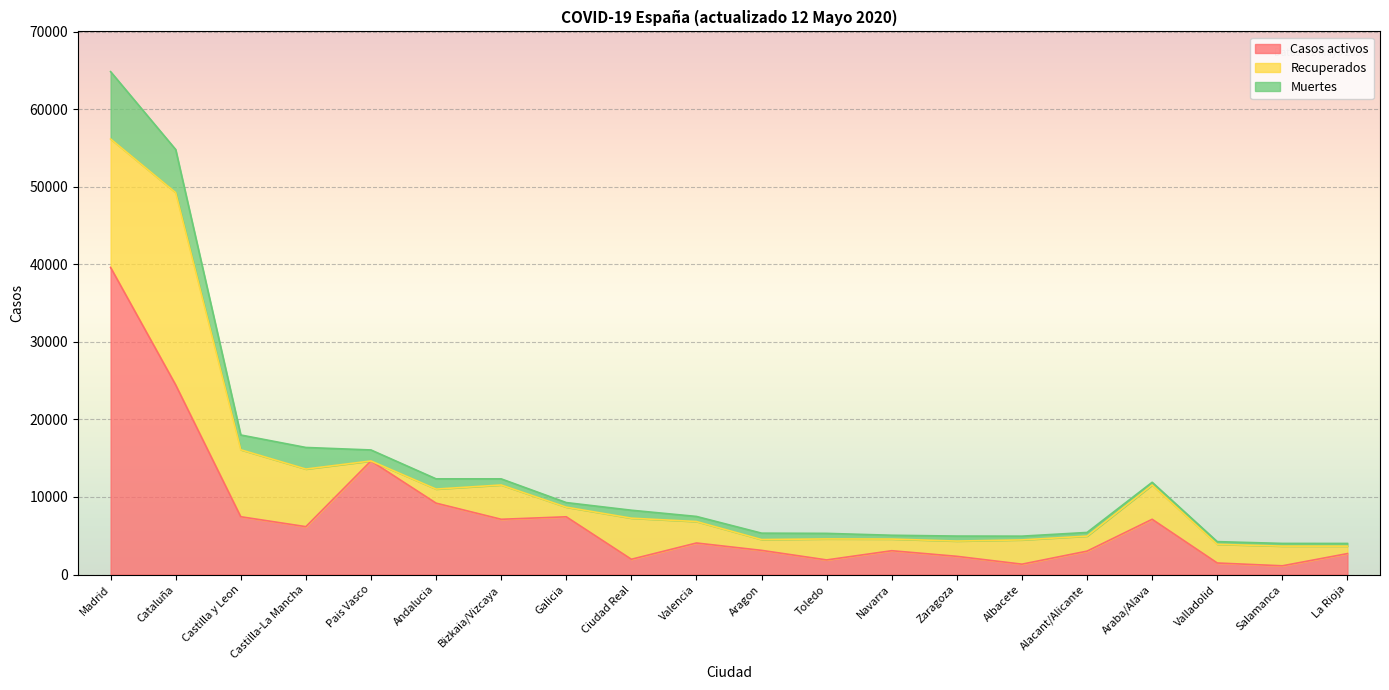

What value does the Casos activos series have at Valencia, to the nearest 10?

4070